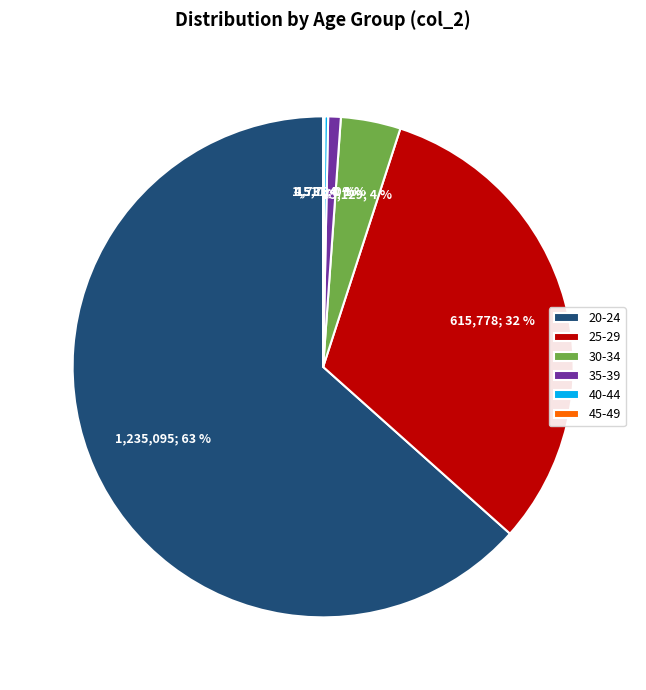

Does 20-24 account for over 50% of the chart?

Yes